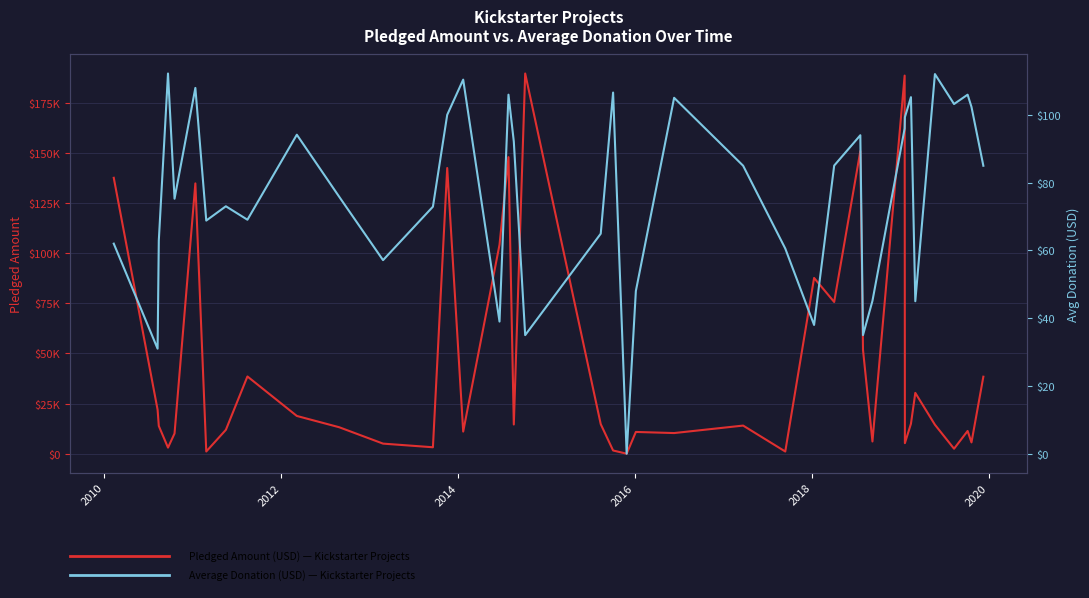

The value of Pledged Amount (USD) at 2010 is 21946.0. True or false?

True